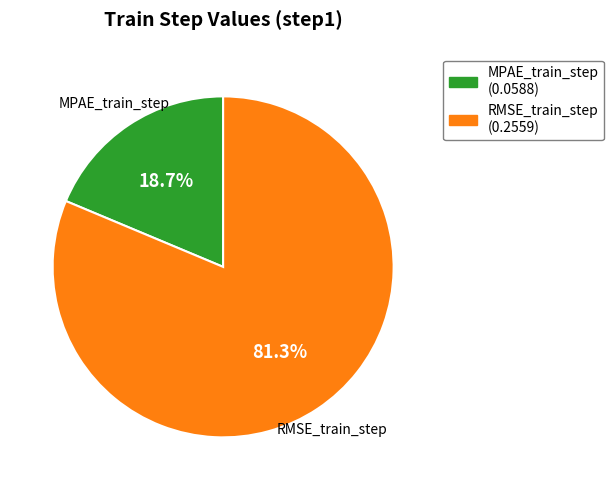

Which category has the biggest portion of the pie?

RMSE_train_step